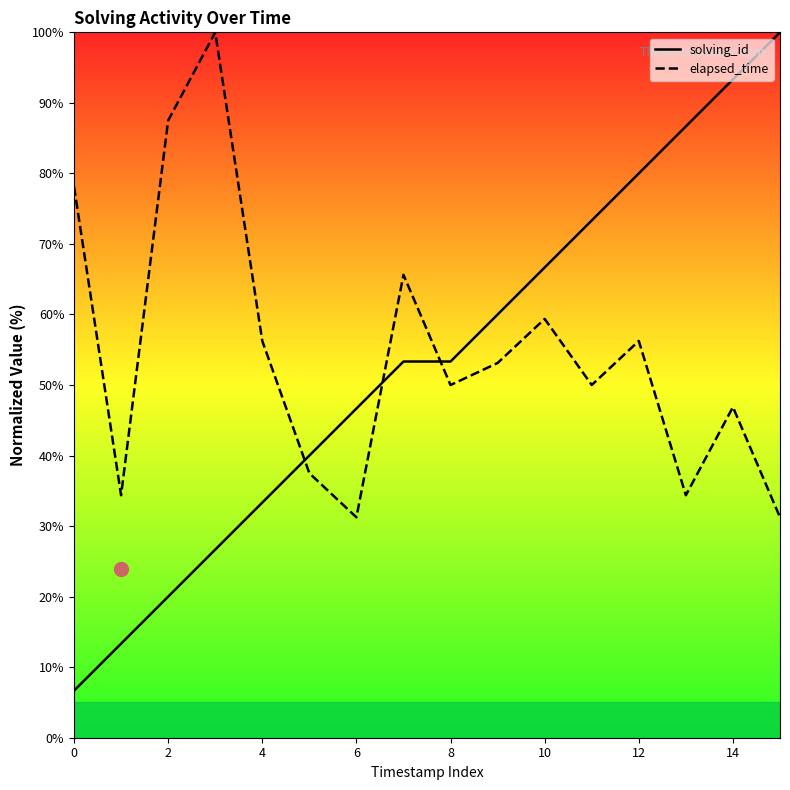

Which series has the widest spread of values?

solving_id